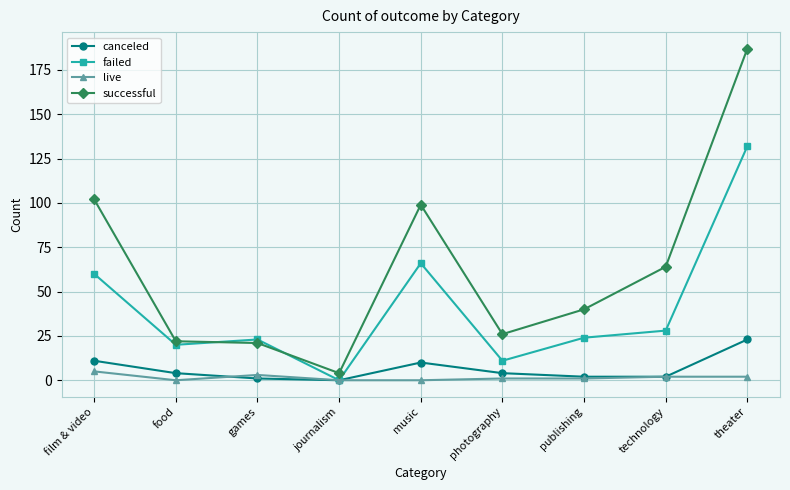

How many distinct data groups are displayed?

4